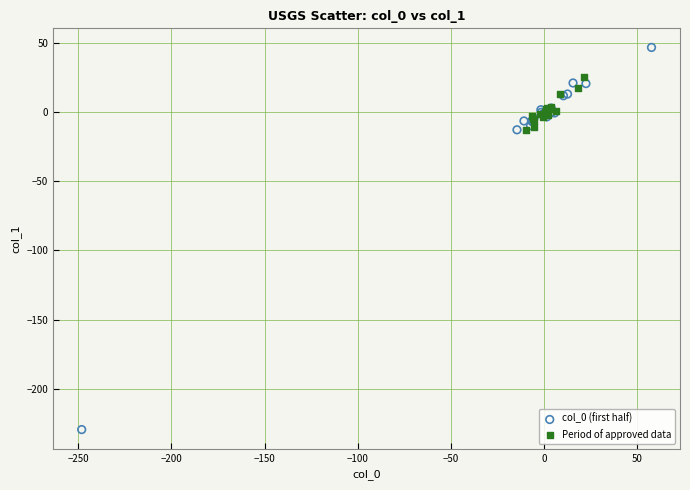

Which series has the largest Y range (max minus min)?

col_0 (first half)